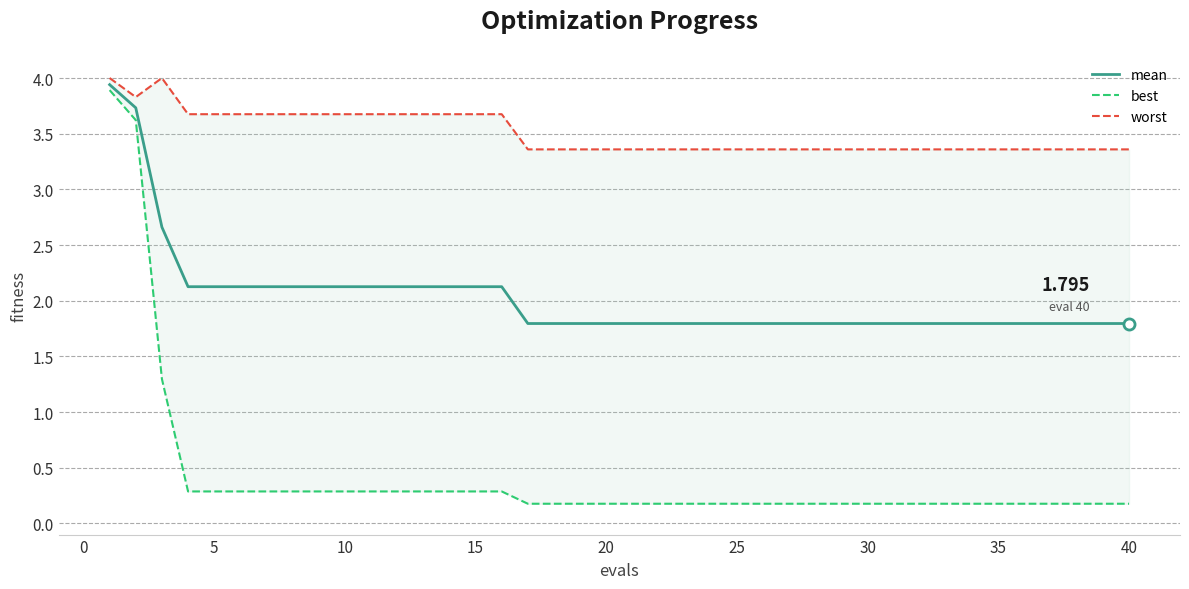

What is the average value of the mean series?

2.0